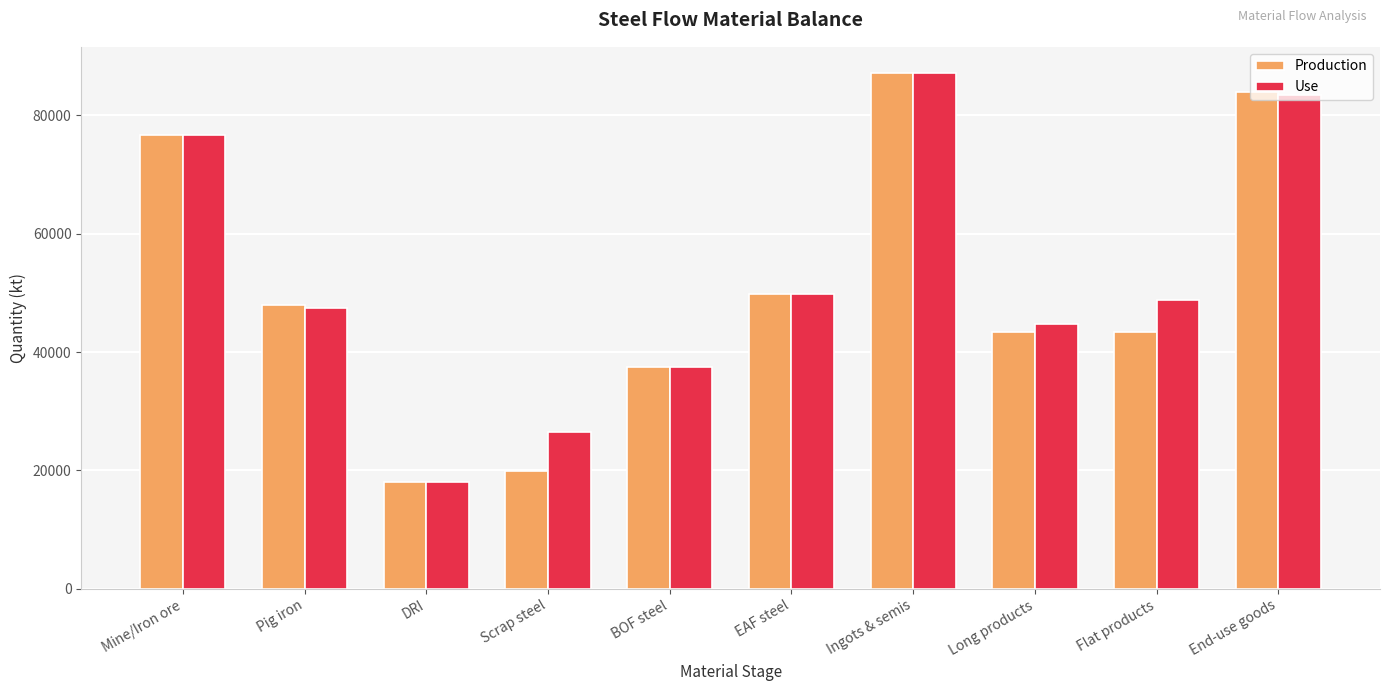

At which category does the chart reach its peak across all series?

Ingots & semis